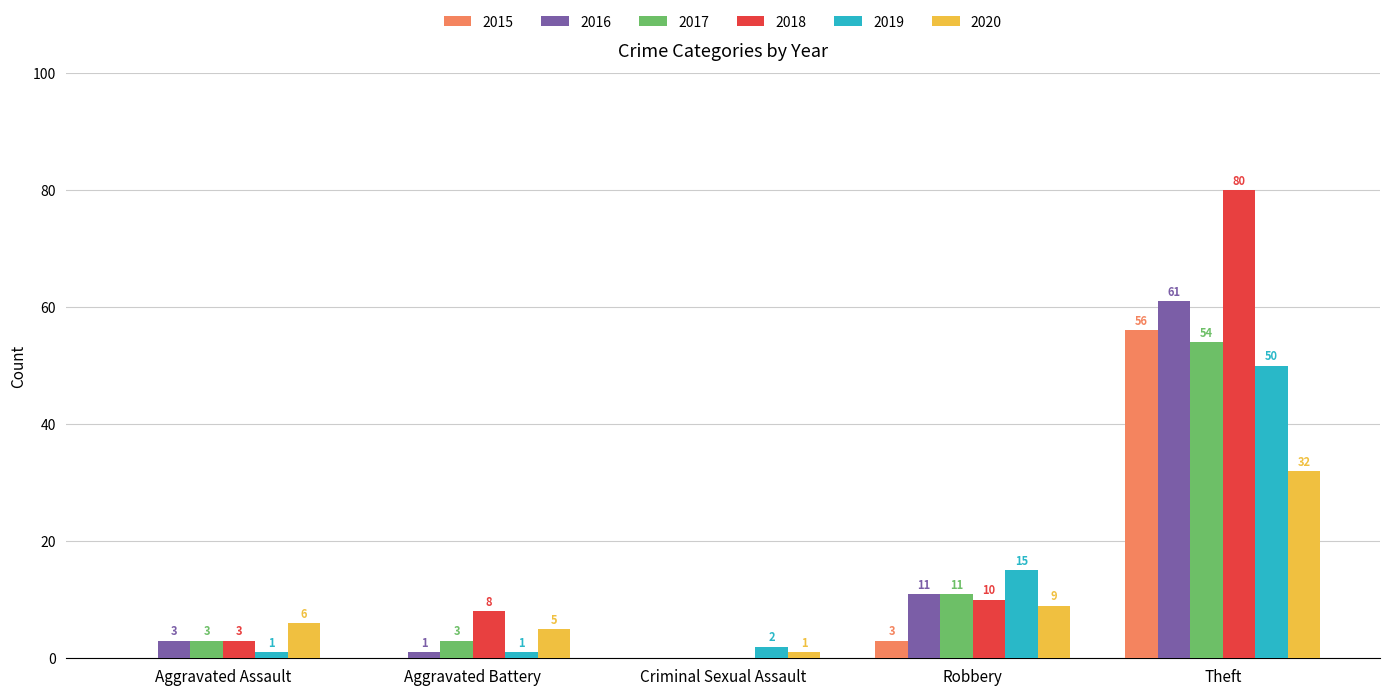

The 2019 series shows 1 at Aggravated Assault. True or false?

True